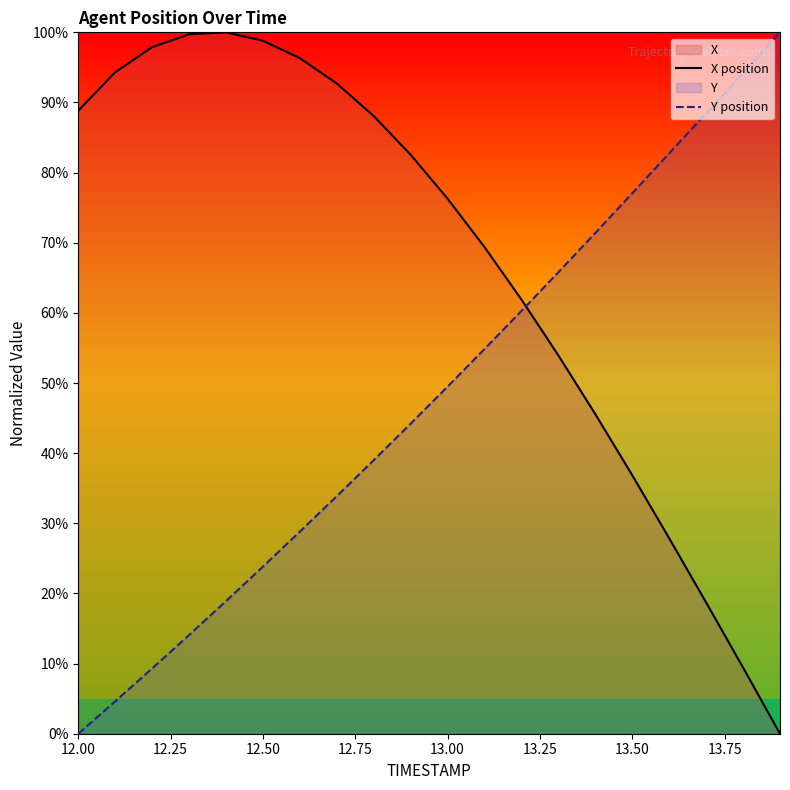

True or false: X position has a value of 88.8 at 12.00.

True